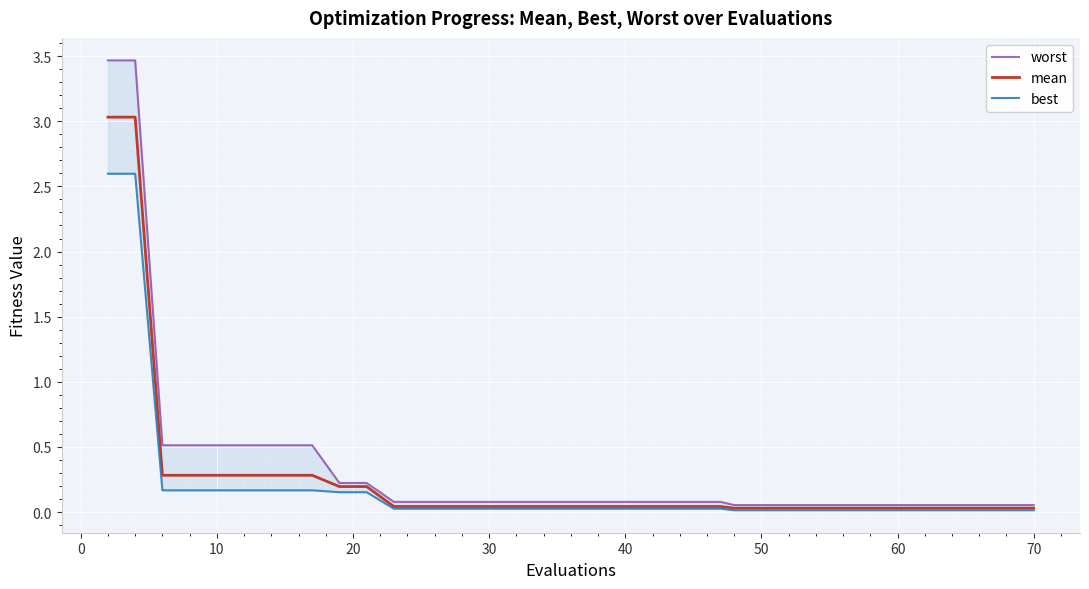

What are all the series names shown in the legend?

worst, mean, best